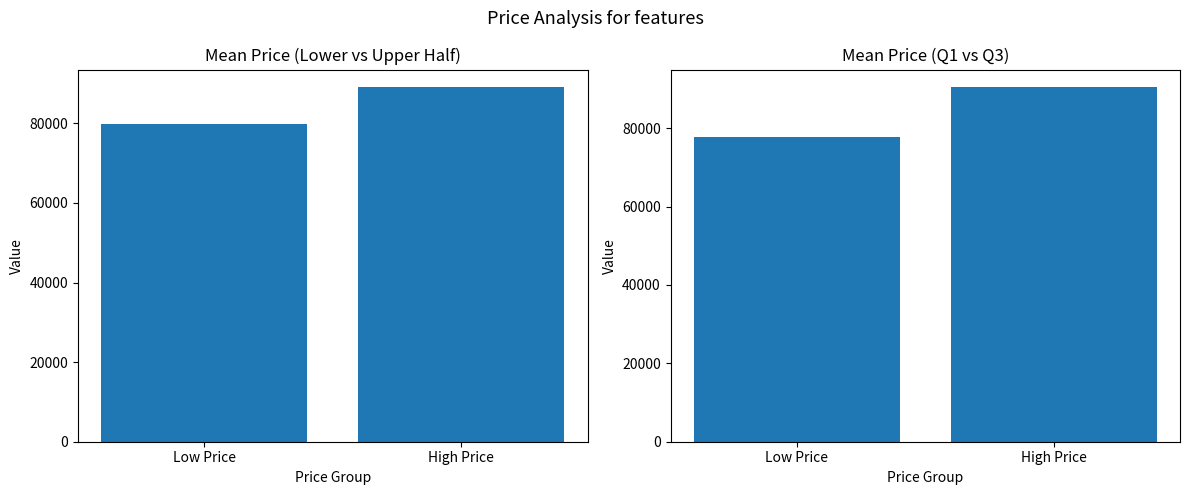

Approximately how many times larger is the value at Low Price compared to High Price?

0.9